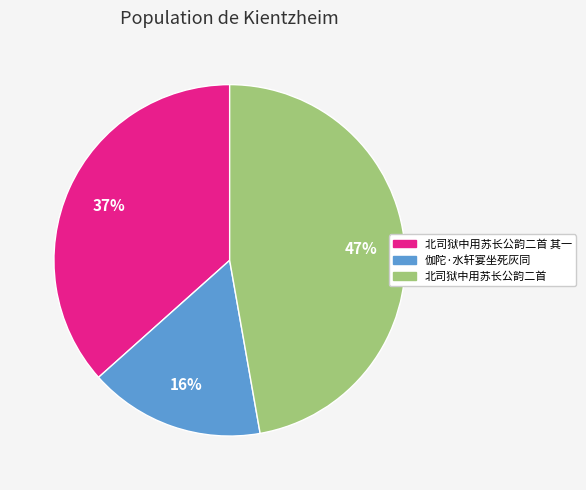

How many segments does this pie chart have?

3